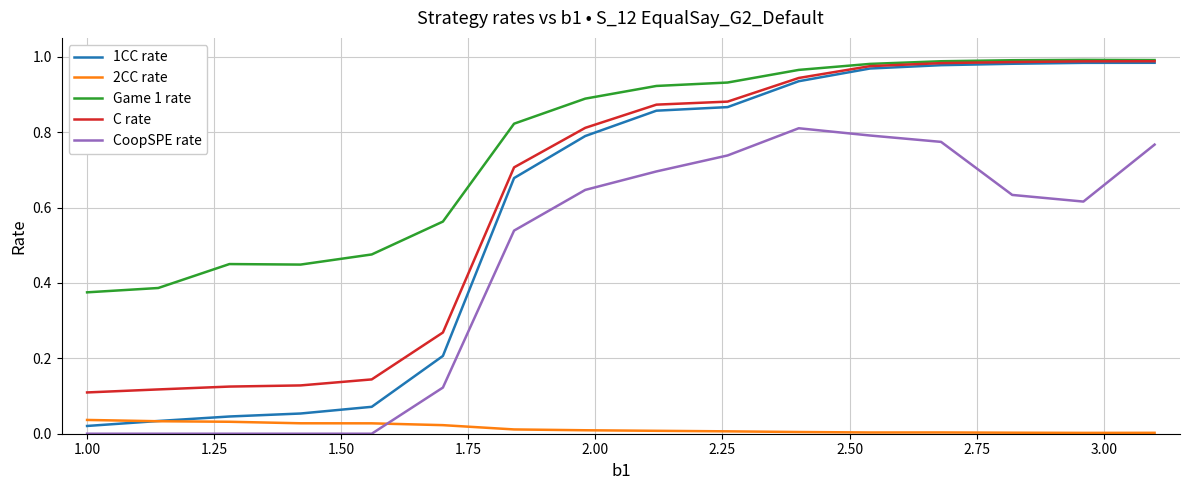

Which series has the largest total across all categories?

Game 1 rate